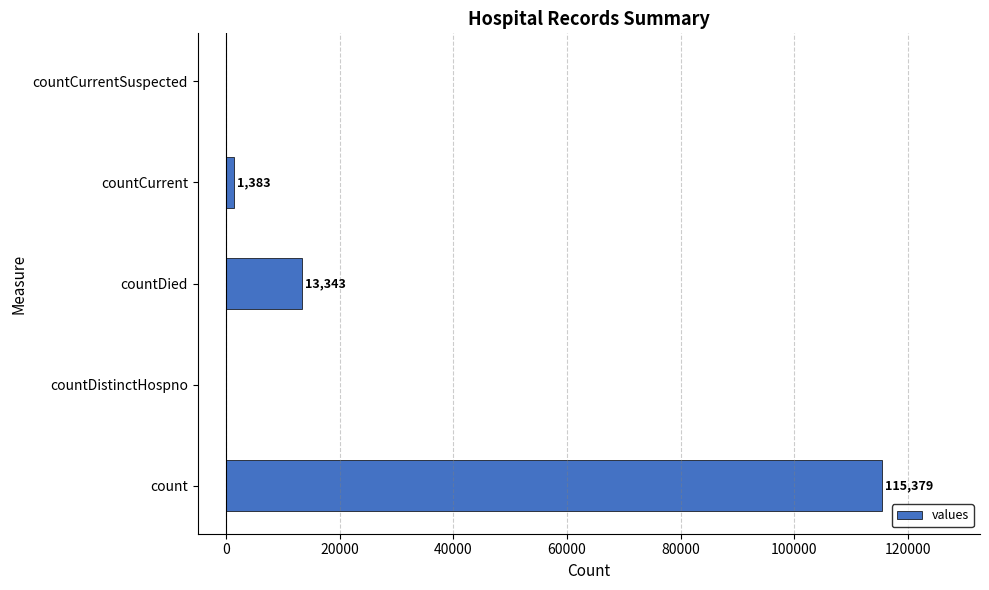

What is the change in value from countDistinctHospno to countDied?

+13343